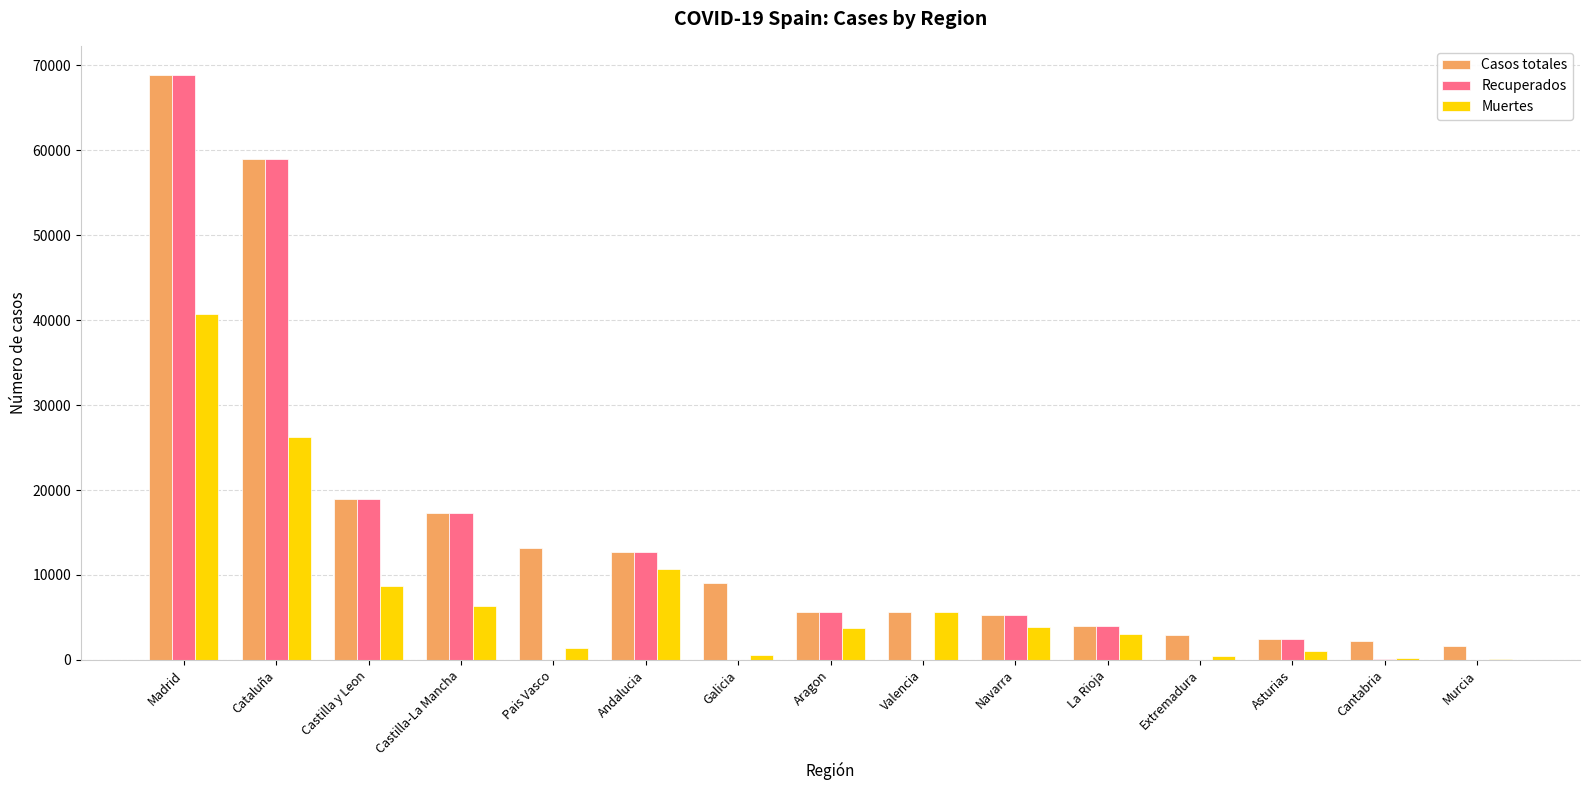

At which label does Recuperados reach its peak?

Madrid